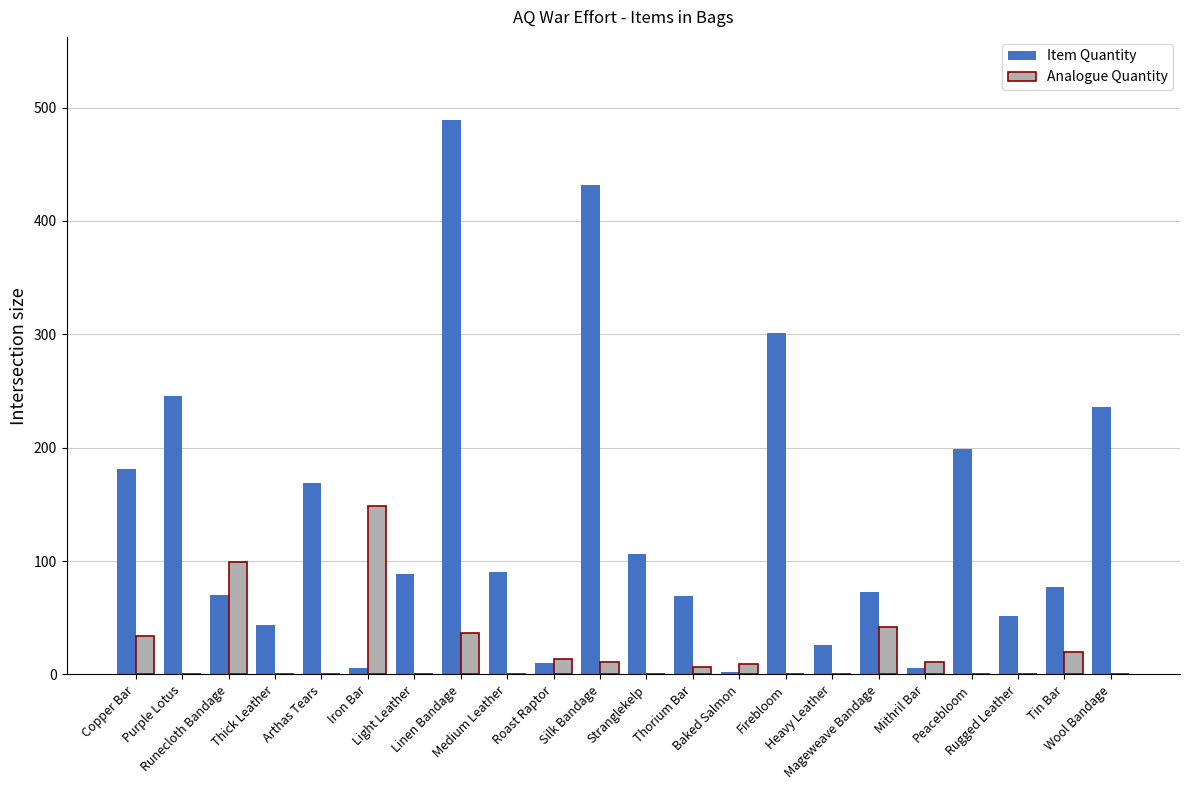

Which series has the largest total across all categories?

Item Quantity